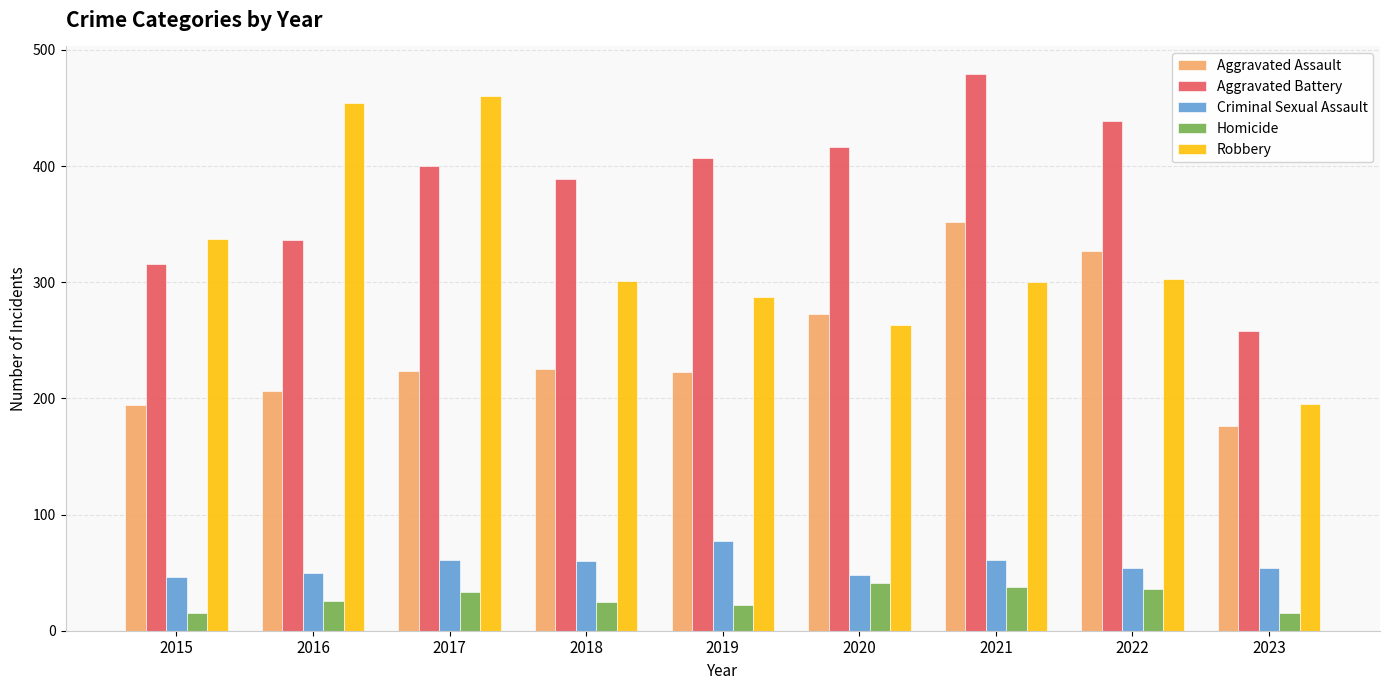

At which label is Robbery closest to 327?

2015